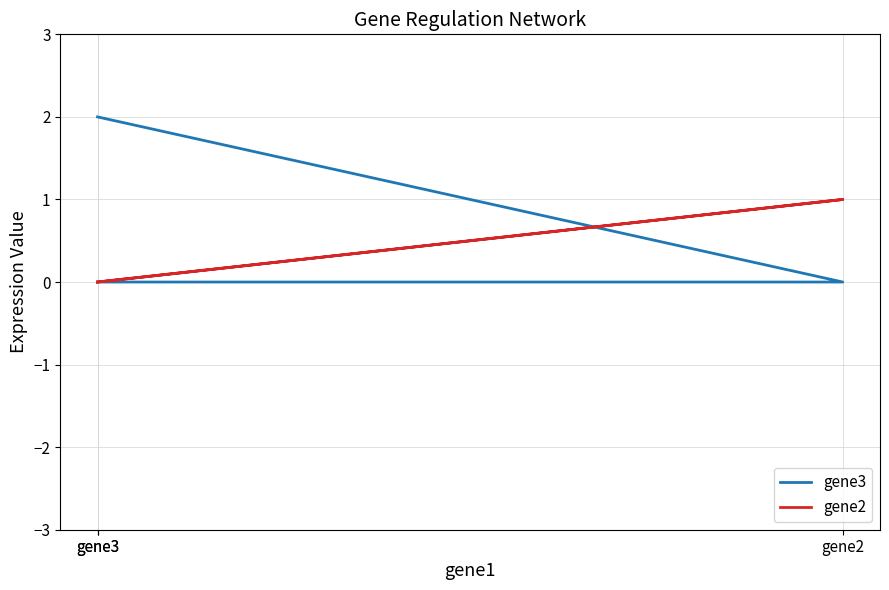

The gene2 series shows 2 at gene2. True or false?

False